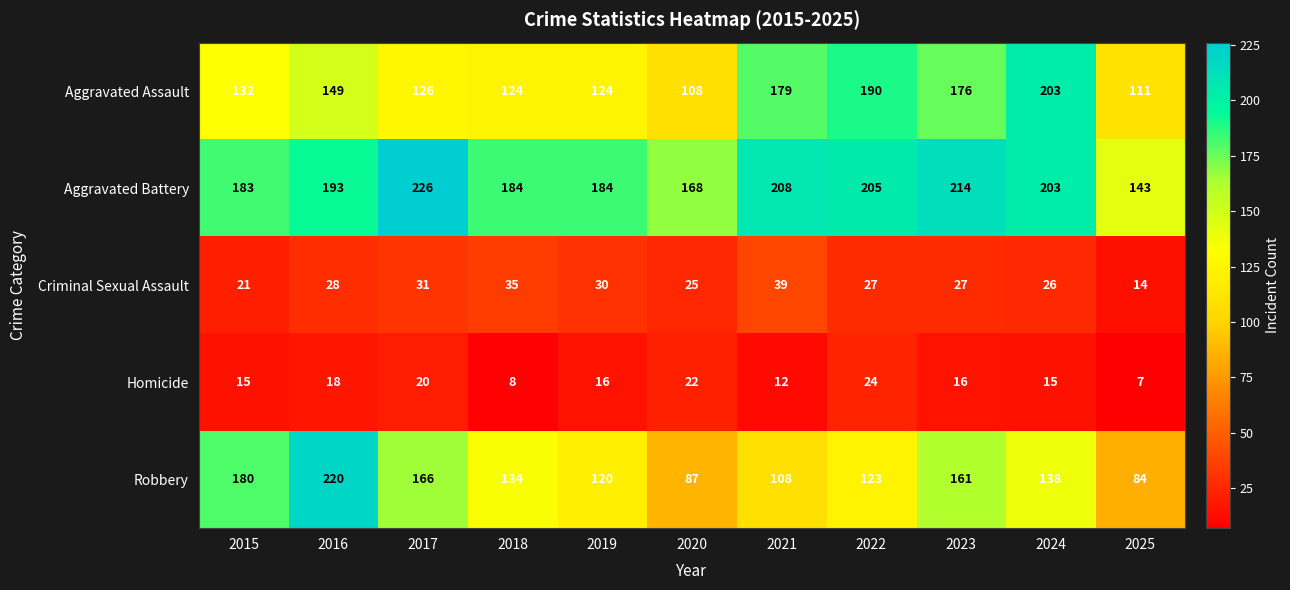

What is the difference between the Aggravated Battery values at 2024 and 2021?

5